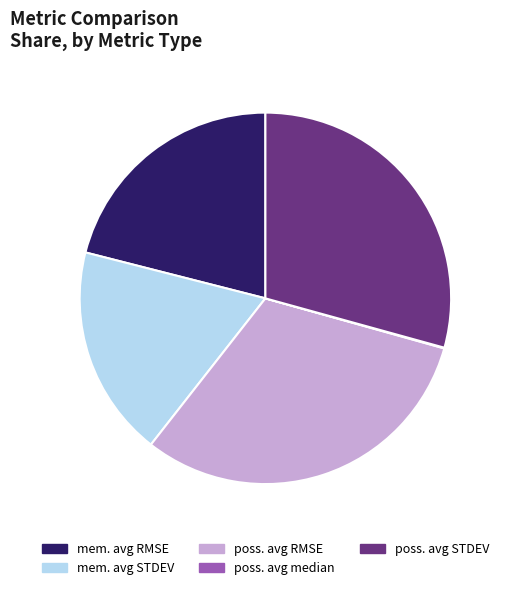

Combined, do poss. avg RMSE and mem. avg RMSE account for over 50%?

Yes